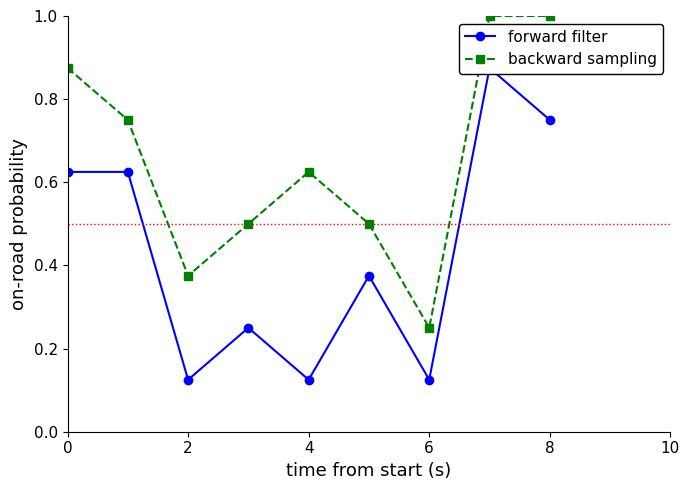

What is the difference between the maximum and minimum values in the backward sampling series?

0.8